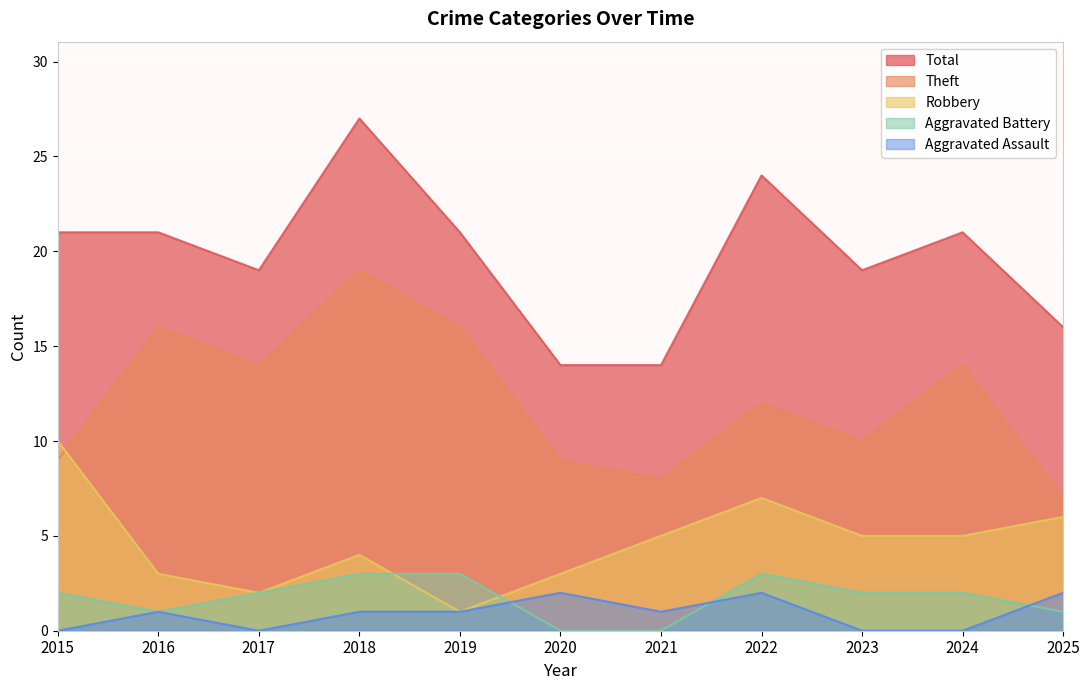

Is the value of Robbery at 2023 greater than the value of Total at 2025?

No